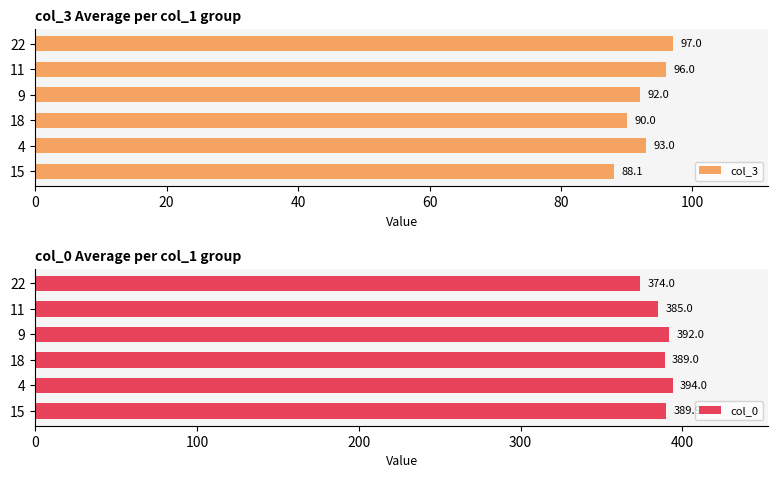

How many categories are shown in the chart?

6